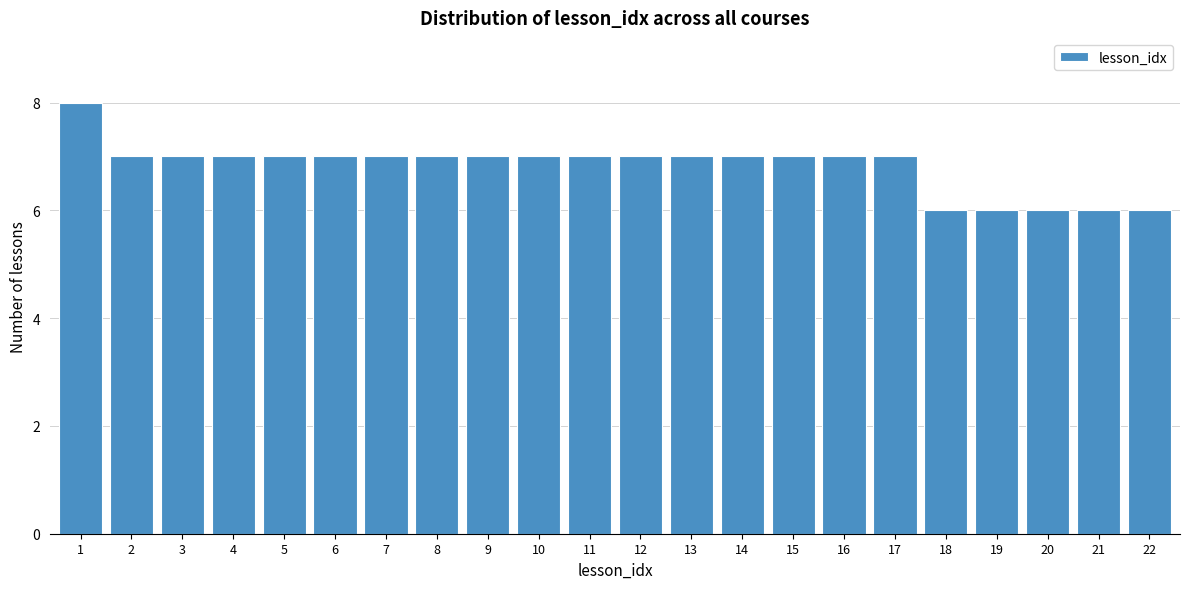

Reading left to right, list all the values displayed in this chart.

1=8	2=7	3=7	4=7	5=7	6=7	7=7	8=7	9=7	10=7	11=7	12=7	13=7	14=7	15=7	16=7	17=7	18=6	19=6	20=6	21=6	22=6